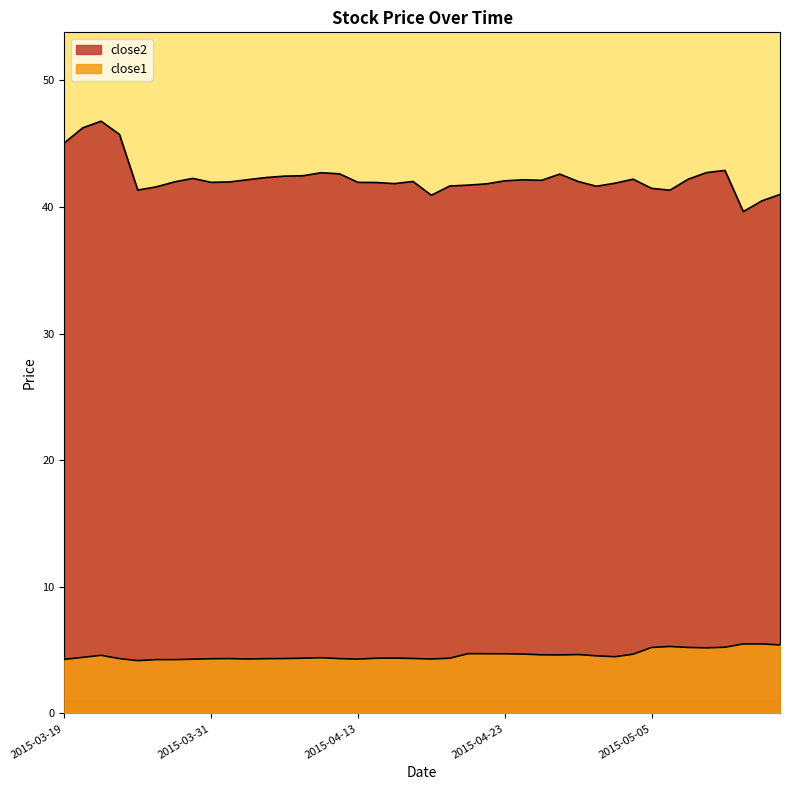

Where is the first local maximum for close2?

2015-03-23